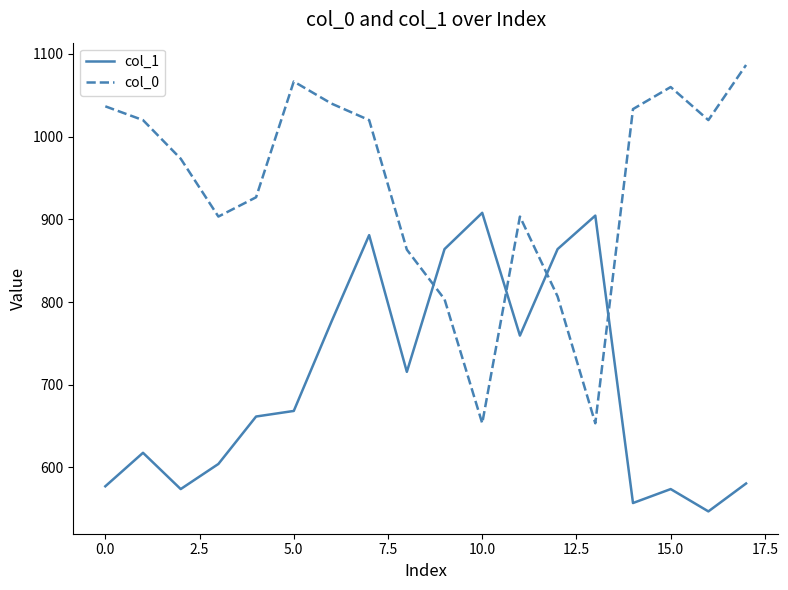

What is the difference between the maximum and minimum values in the col_1 series?

361.1